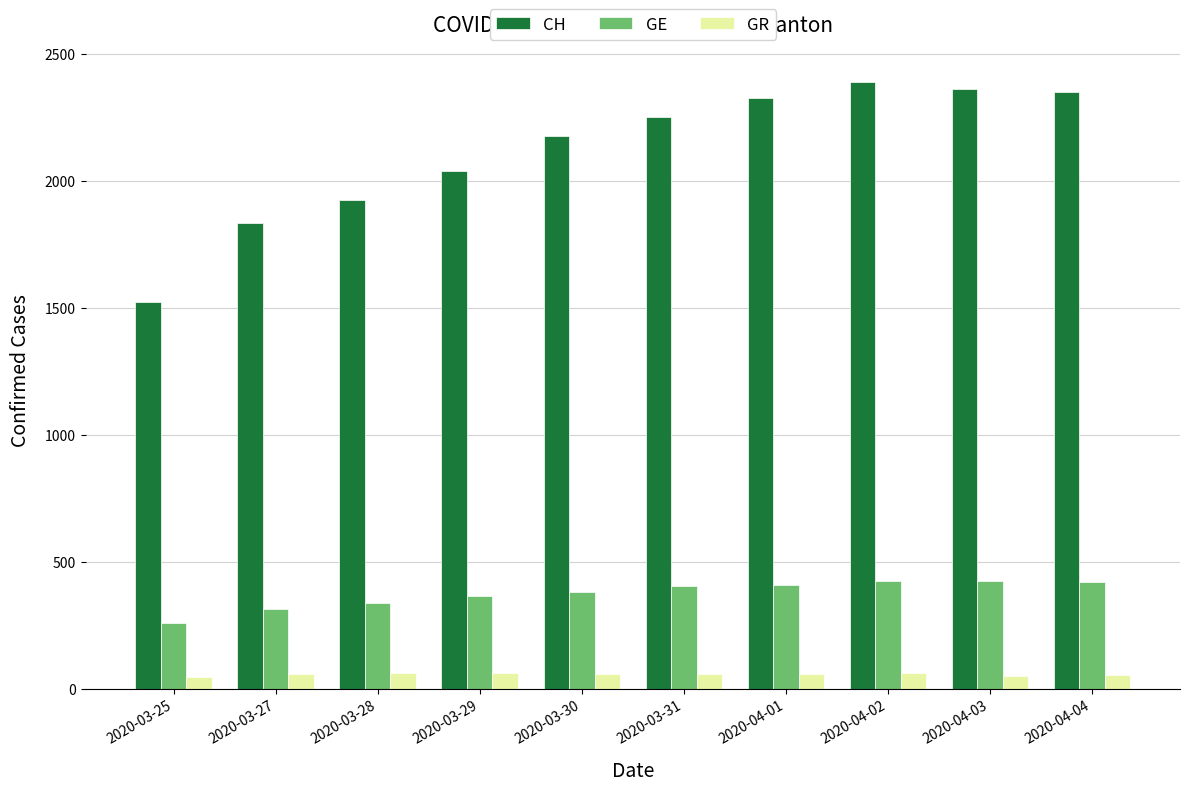

Between 2020-03-29 and 2020-03-31, which series saw the biggest shift?

CH